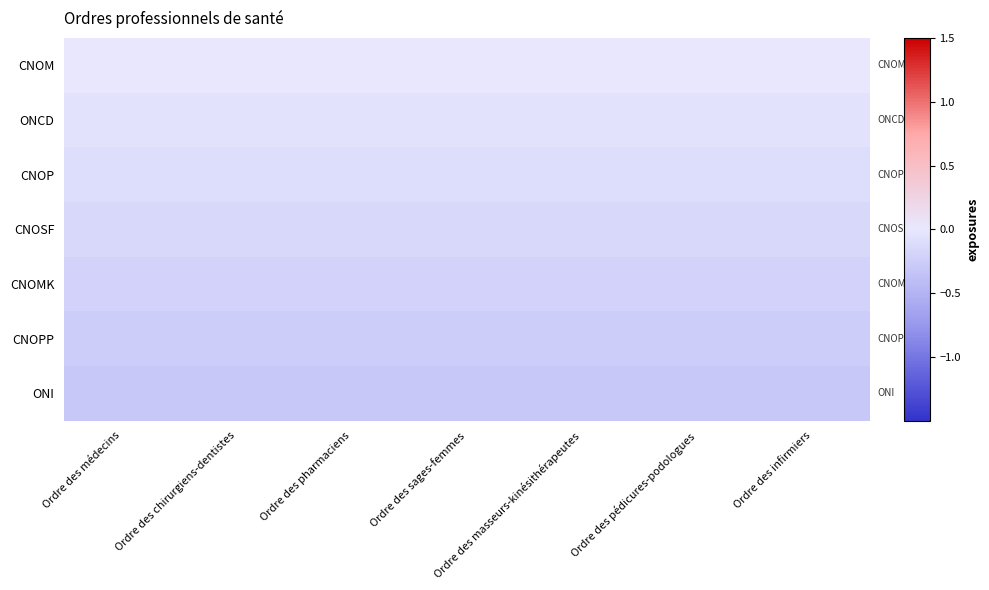

Rank the series at Ordre des infirmiers from lowest to highest value.

ONI, CNOPP, CNOMK, CNOSF, CNOP, ONCD, CNOM